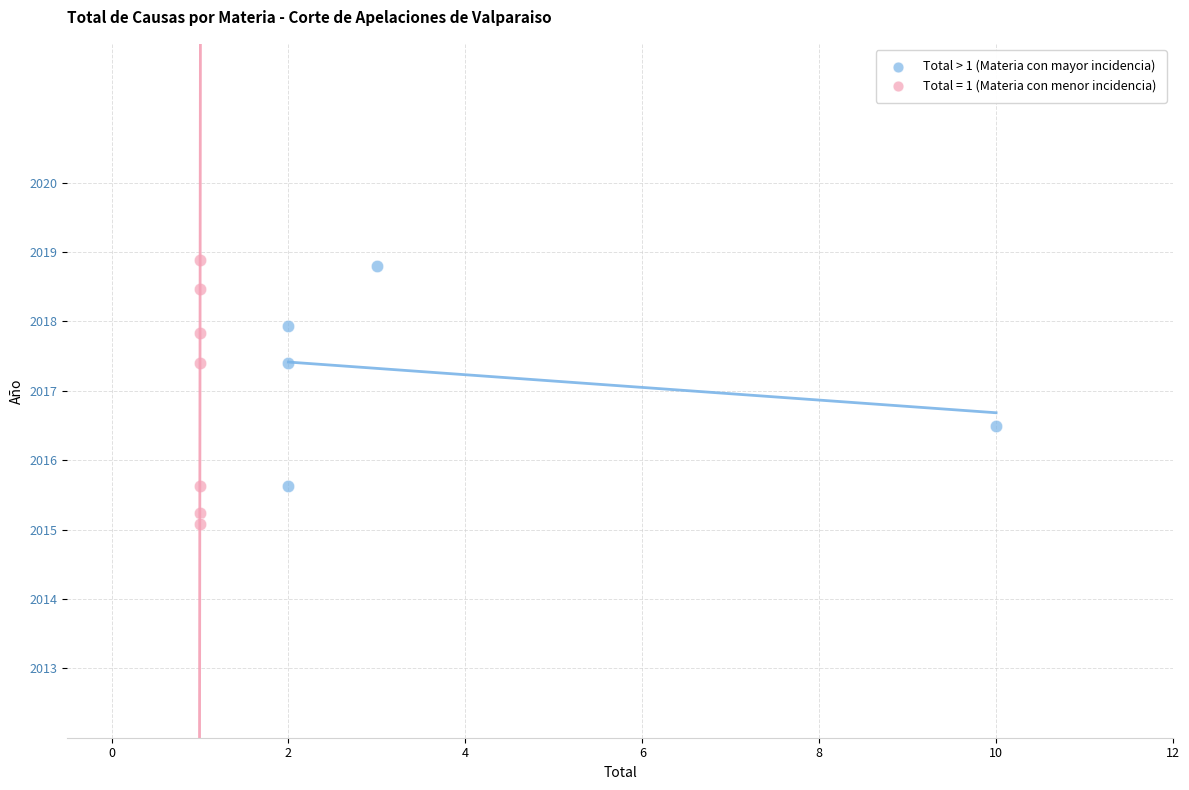

Which series contains the lowest Y value?

Total = 1 (Materia con menor incidencia)